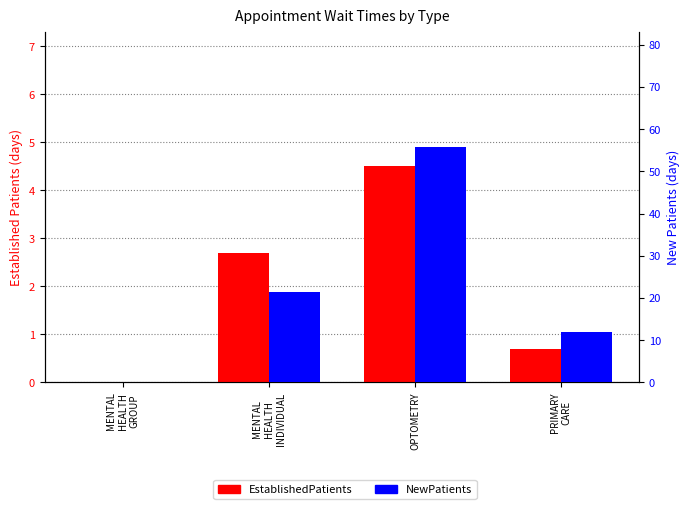

Does the chart contain any negative values?

No